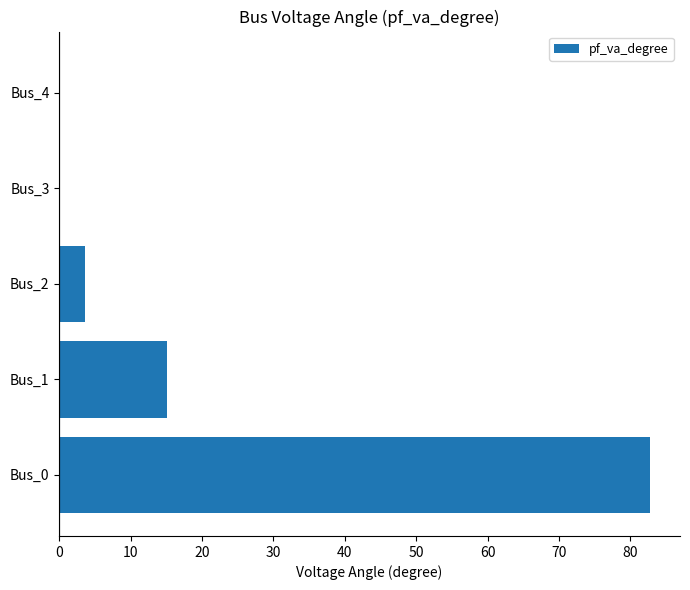

Which has a higher value, Bus_2 or Bus_1?

Bus_1